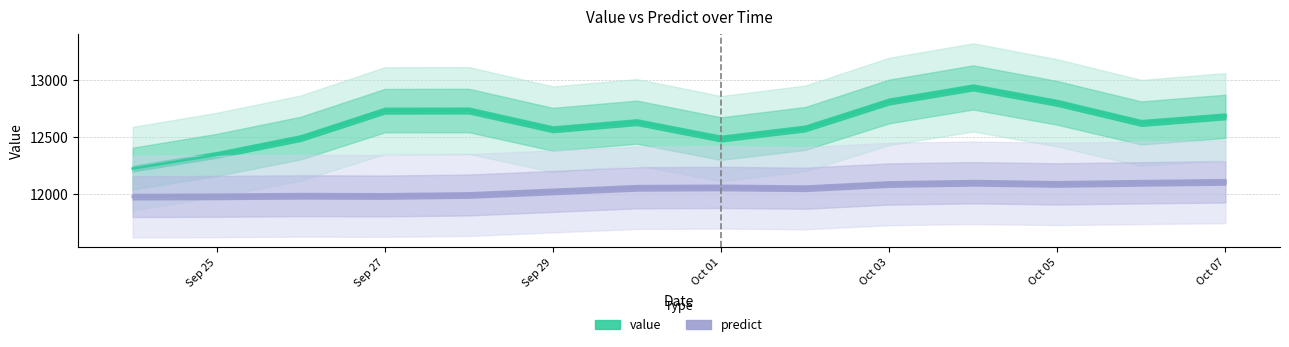

Where does the predict series first go above 12053?

2012-09-30